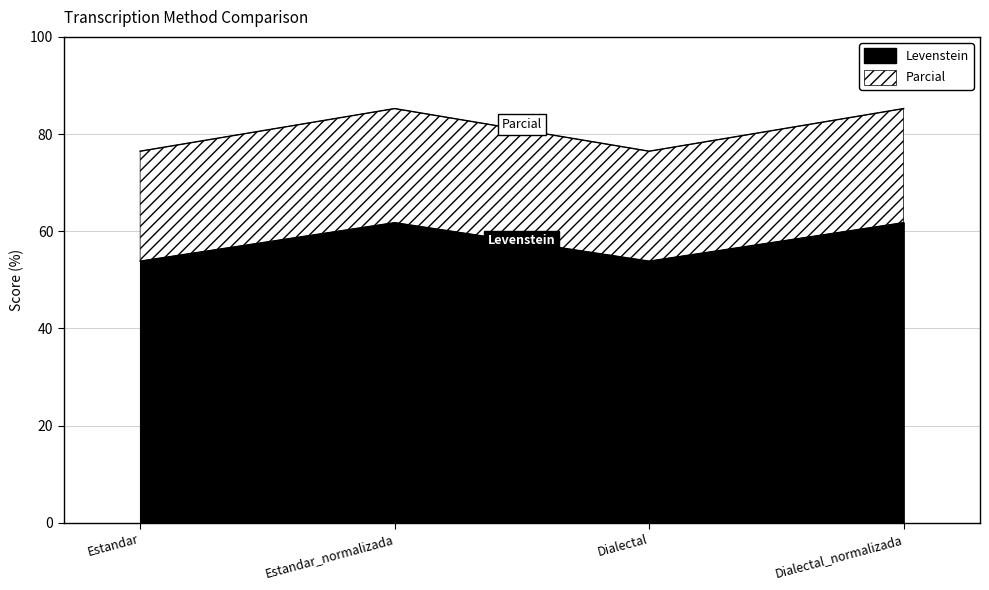

How many categories are shown in the chart?

4